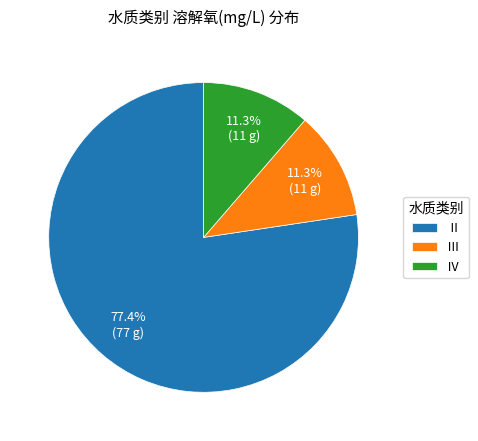

Does Ⅳ account for over 50% of the chart?

No